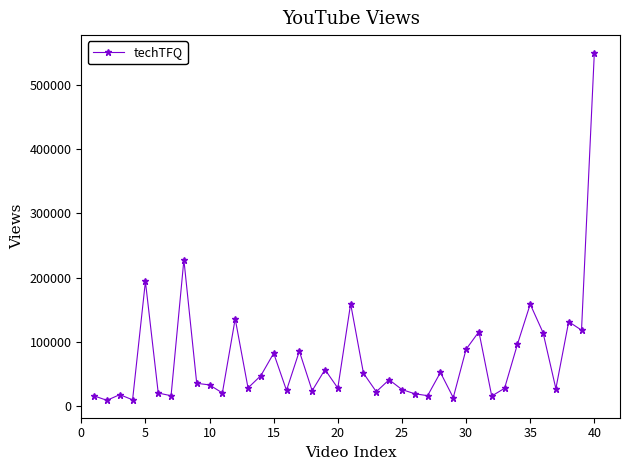

True or false: there are more than 2 points higher than both neighbors.

True